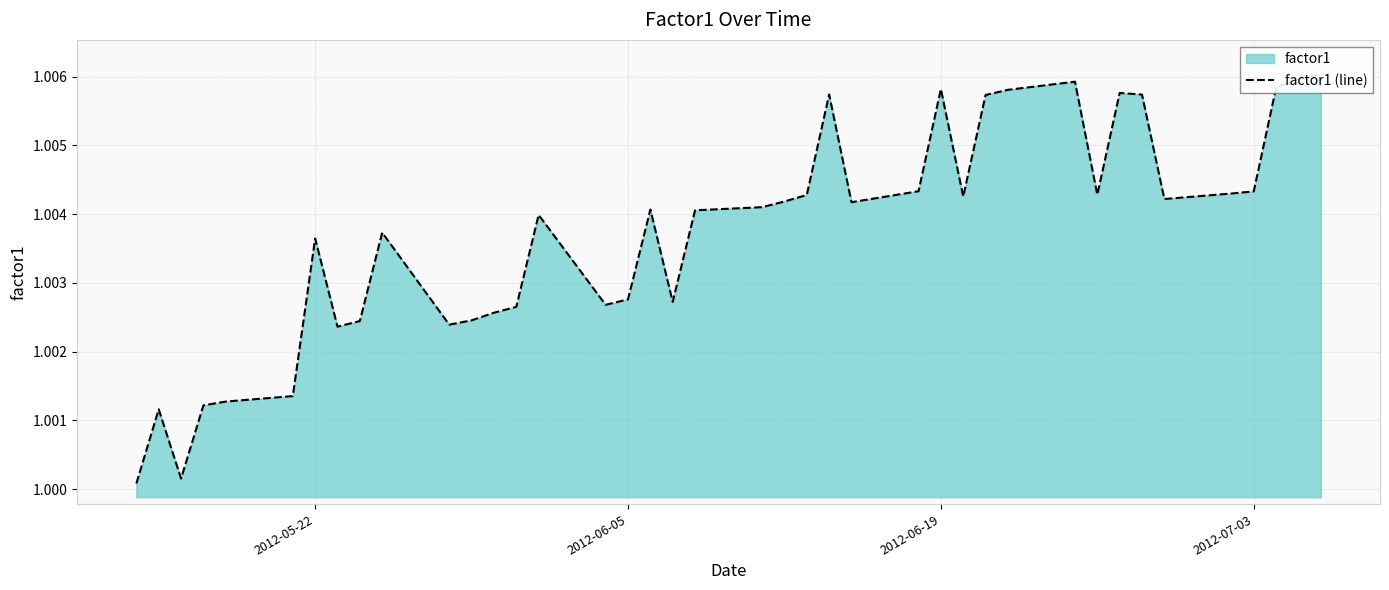

How many interior local peaks (higher than both neighbors) does the data have?

9